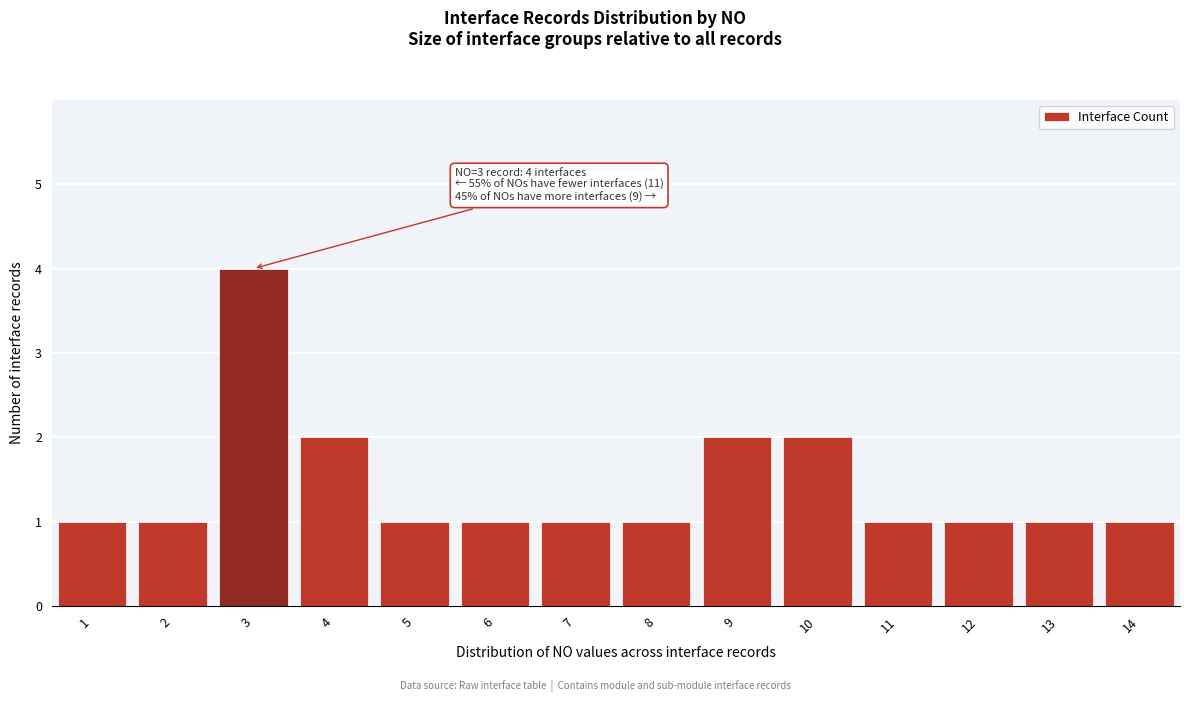

Reading left to right, list all the values displayed in this chart.

1=1	2=1	3=4	4=2	5=1	6=1	7=1	8=1	9=2	10=2	11=1	12=1	13=1	14=1